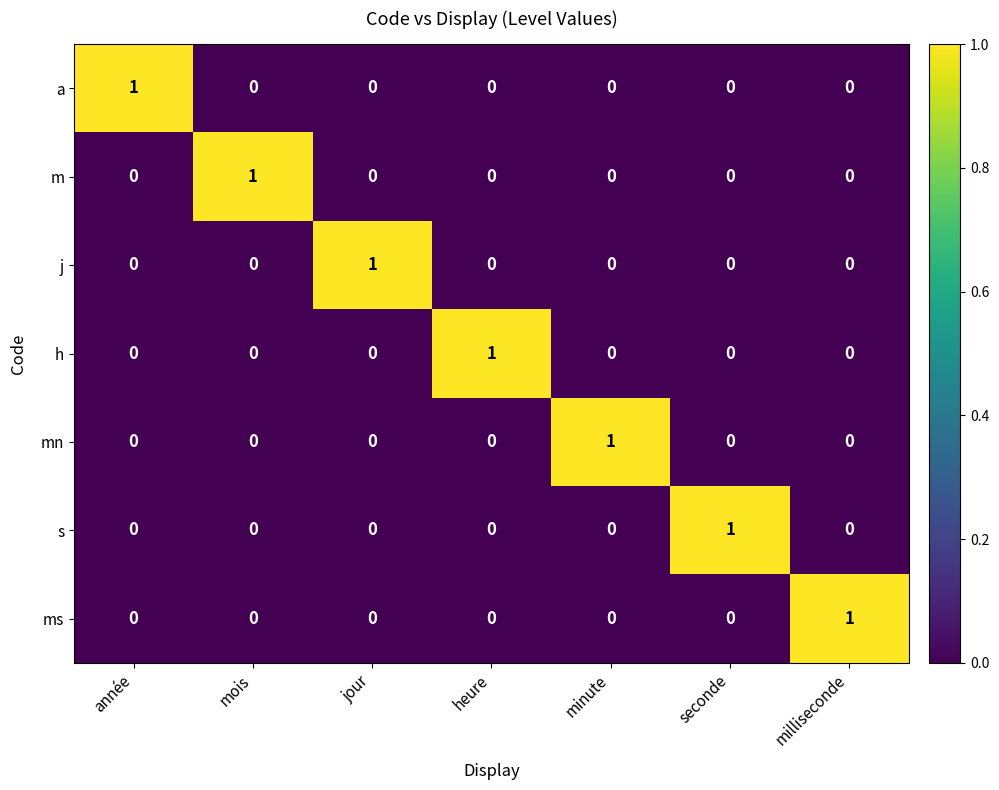

What is the total value across all series at seconde?

1